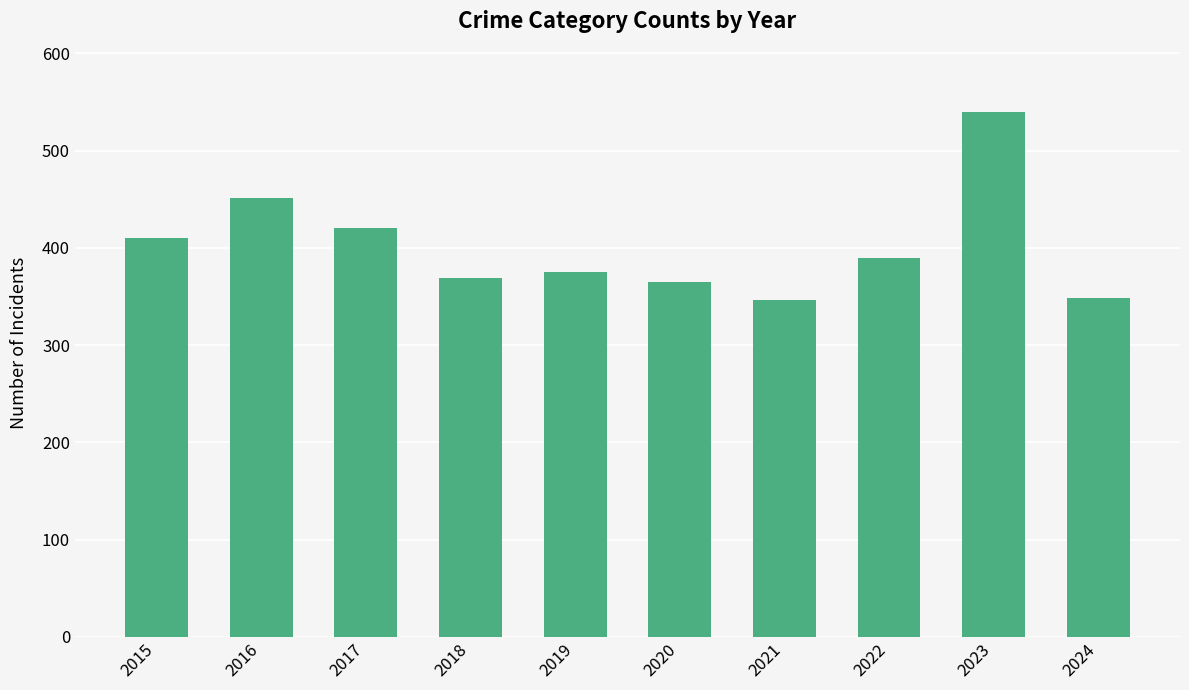

Where is the data nearest to the value 443?

2016